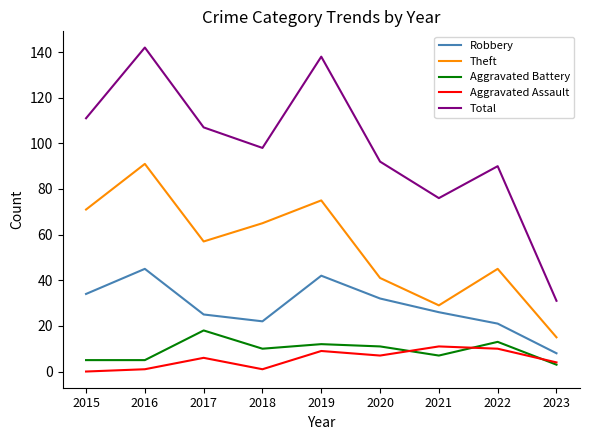

What is the approximate value of Aggravated Assault at 2022?

10